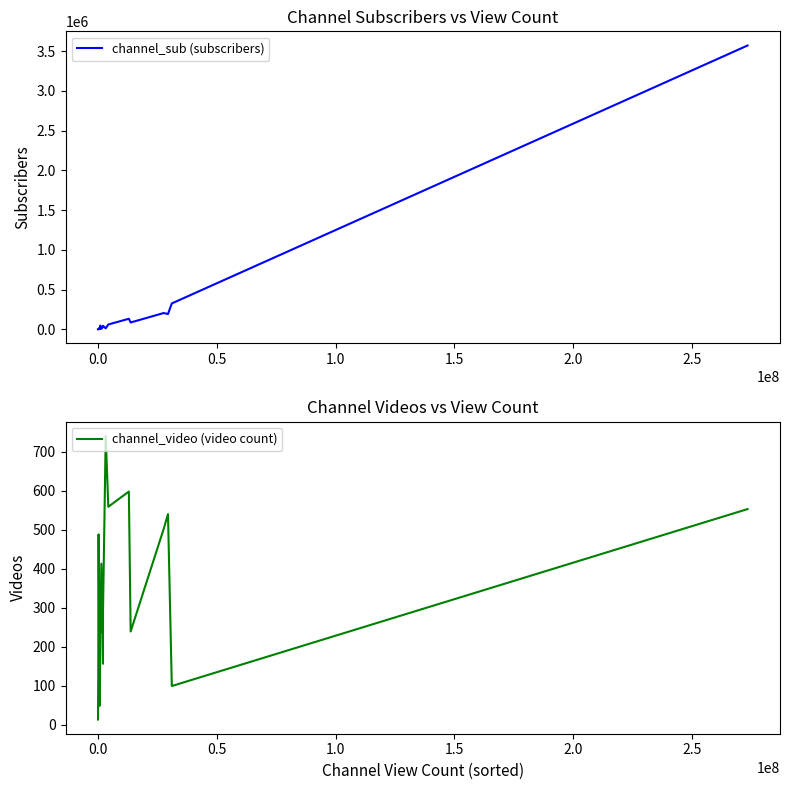

What is the highest value of the channel_sub (subscribers) series?

3570000